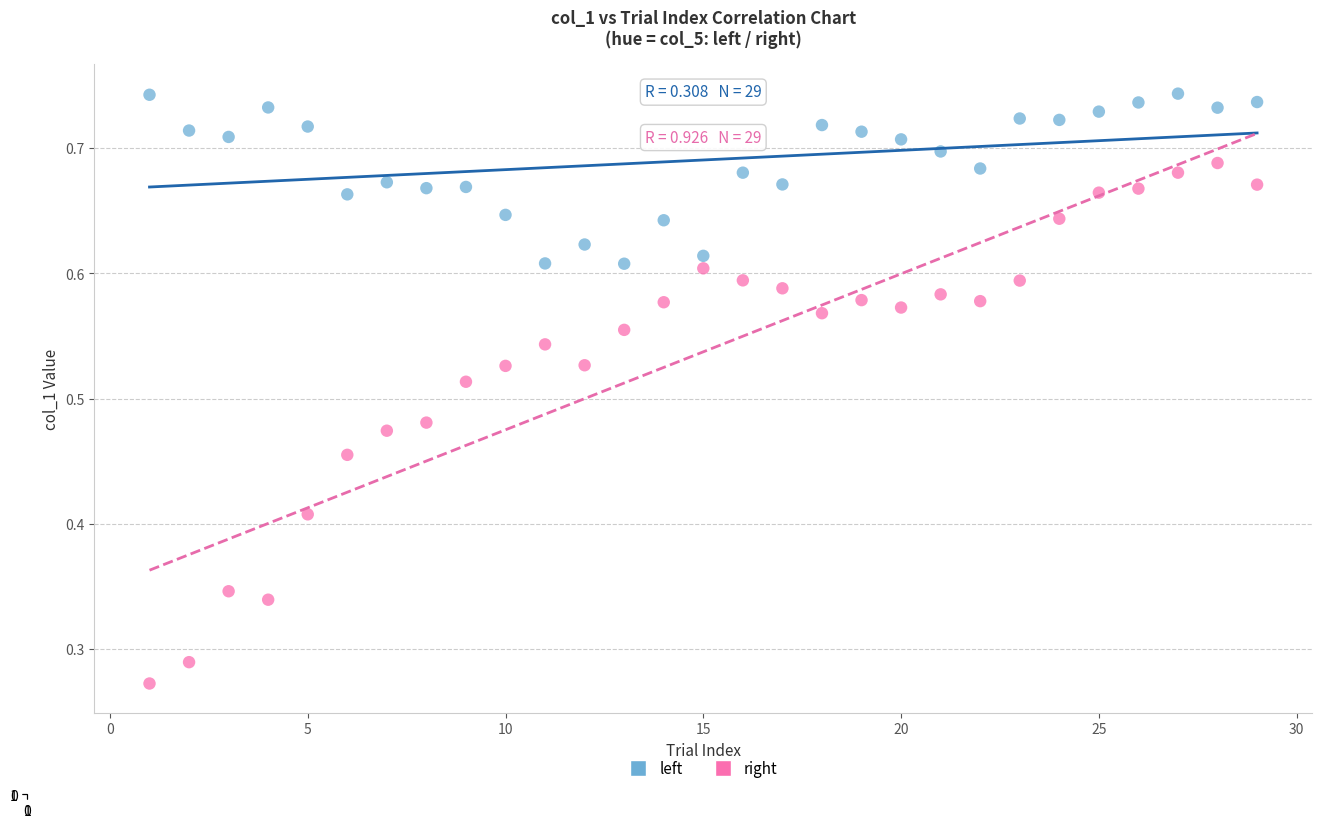

Across all data points, what is the range of X values (max minus min)?

28.0